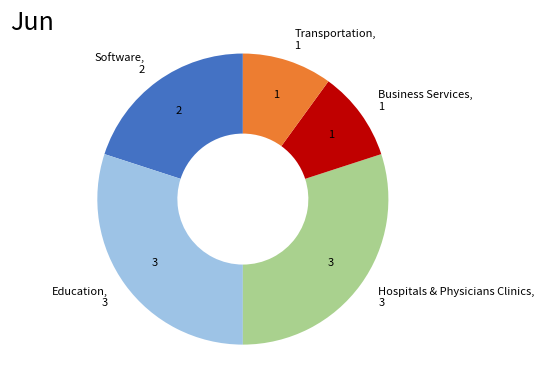

Is the sum of Business Services and Software greater than half?

No